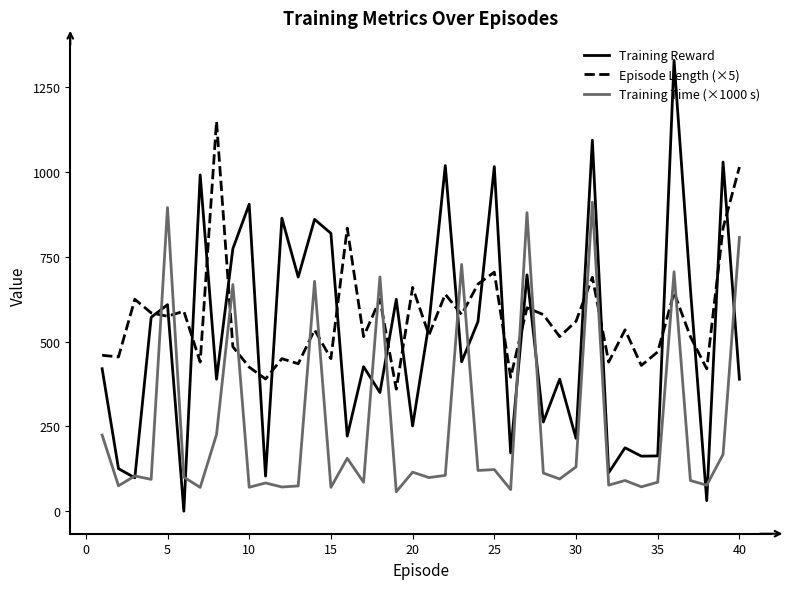

Which series has the largest range (max minus min)?

Training Reward